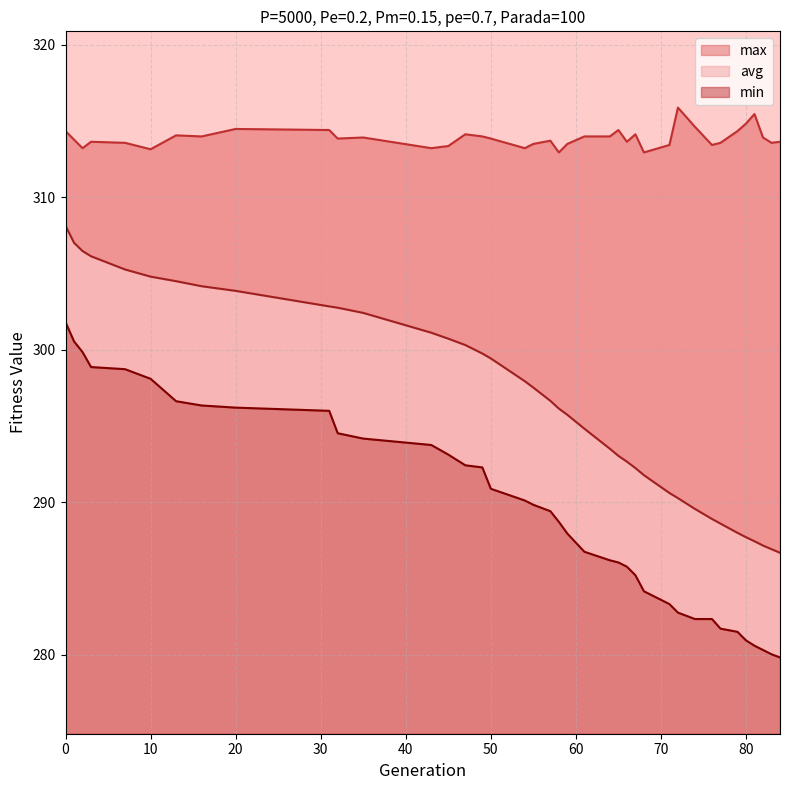

What is the minimum value shown in the chart?

279.8